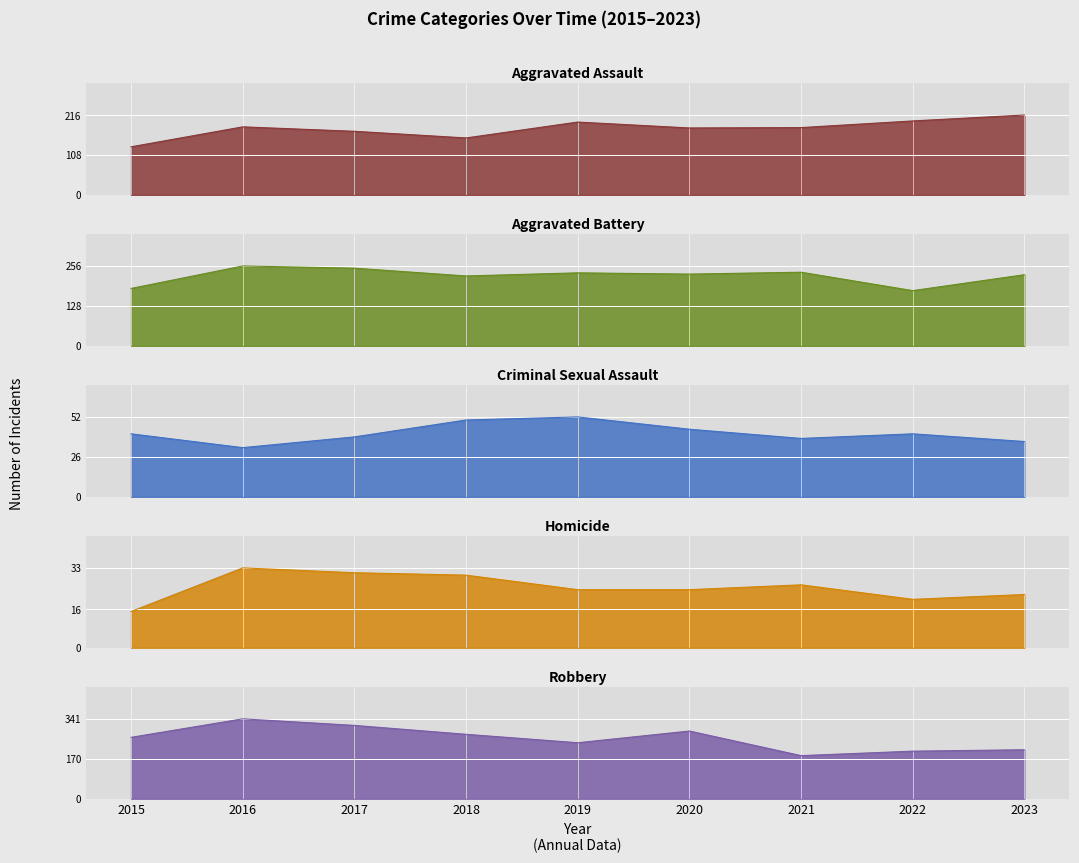

At 2023, list the series in order from largest to smallest.

Aggravated Battery, Aggravated Assault, Robbery, Criminal Sexual Assault, Homicide